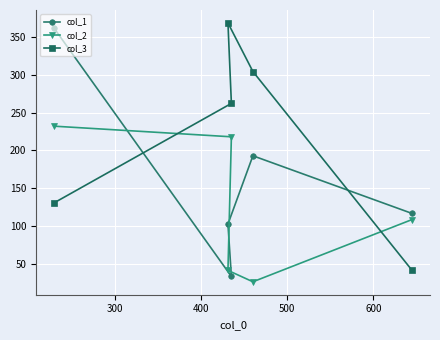

List the series in order of their overall mean, highest first.

col_3, col_1, col_2